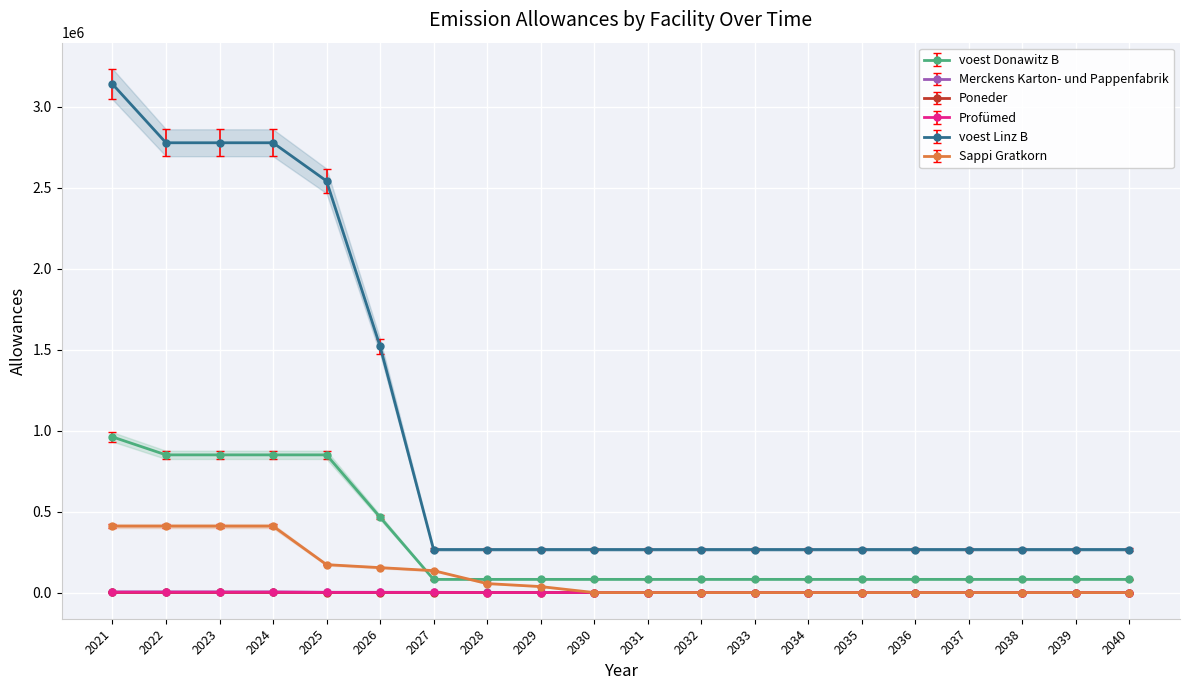

Reading left to right, extract all data points from this chart.

voest Donawitz B: 2021=960633.3	2022=849791.0	2023=849791.0	2024=849791.0	2025=849791.0	2026=465537.7	2027=81284.4	2028=81284.4	2029=81284.4	2030=81284.4	2031=81284.4	2032=81284.4	2033=81284.4	2034=81284.4	2035=81284.4	2036=81284.4	2037=81284.4	2038=81284.4	2039=81284.4	2040=81284.4
Merckens Karton- und Pappenfabrik: 2021=4100.0	2022=4100.0	2023=4100.0	2024=4100.0	2025=1722.0	2026=1537.5	2027=1353.0	2028=553.5	2029=369.0	2030=0.0	2031=0.0	2032=0.0	2033=0.0	2034=0.0	2035=0.0	2036=0.0	2037=0.0	2038=0.0	2039=0.0	2040=0.0
Poneder: 2021=3977.0	2022=3977.0	2023=3977.0	2024=3977.0	2025=1670.3	2026=1491.4	2027=1312.4	2028=536.9	2029=357.9	2030=0.0	2031=0.0	2032=0.0	2033=0.0	2034=0.0	2035=0.0	2036=0.0	2037=0.0	2038=0.0	2039=0.0	2040=0.0
Profümed: 2021=410000.0	2022=410000.0	2023=410000.0	2024=410000.0	2025=172200.0	2026=153750.0	2027=135300.0	2028=55350.0	2029=36900.0	2030=0.0	2031=0.0	2032=0.0	2033=0.0	2034=0.0	2035=0.0	2036=0.0	2037=0.0	2038=0.0	2039=0.0	2040=0.0
voest Linz B: 2021=3232620.7	2022=2859626.0	2023=2859626.0	2024=2859626.0	2025=2616812.2	2026=1566577.7	2027=273529.4	2028=273529.4	2029=273529.4	2030=273529.4	2031=273529.4	2032=273529.4	2033=273529.4	2034=273529.4	2035=273529.4	2036=273529.4	2037=273529.4	2038=273529.4	2039=273529.4	2040=273529.4
Sappi Gratkorn: 2021=2050.0	2022=2050.0	2023=2050.0	2024=2050.0	2025=861.0	2026=768.8	2027=676.5	2028=276.8	2029=184.5	2030=0.0	2031=0.0	2032=0.0	2033=0.0	2034=0.0	2035=0.0	2036=0.0	2037=0.0	2038=0.0	2039=0.0	2040=0.0